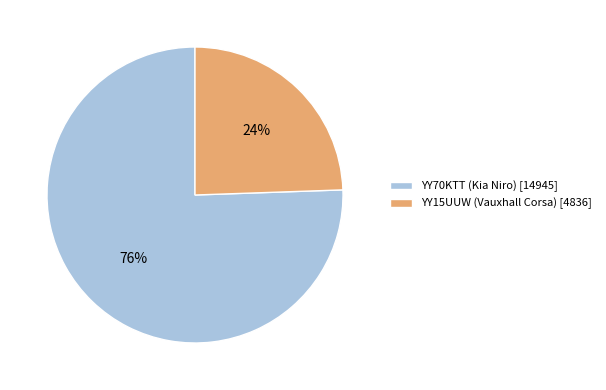

What is the ratio of the value at YY15UUW (Vauxhall Corsa) [4836] to the value at YY70KTT (Kia Niro) [14945]?

0.3